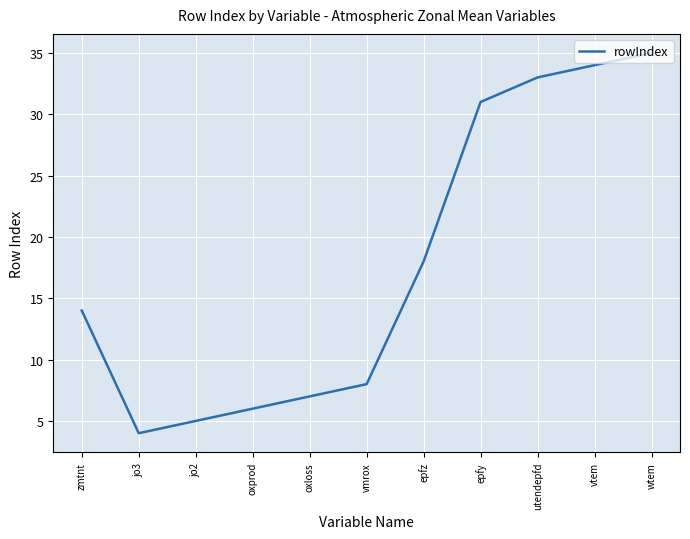

Reading left to right, what are all the values shown in this chart?

14	4	5	6	7	8	18	31	33	34	35